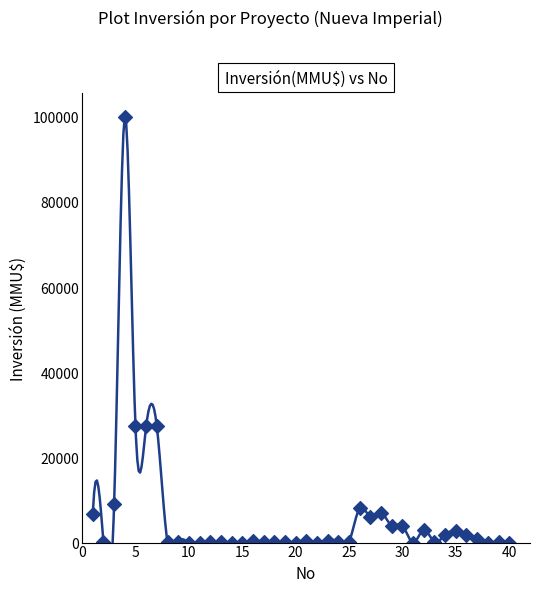

What is the range of Y values (max minus min)?

100000